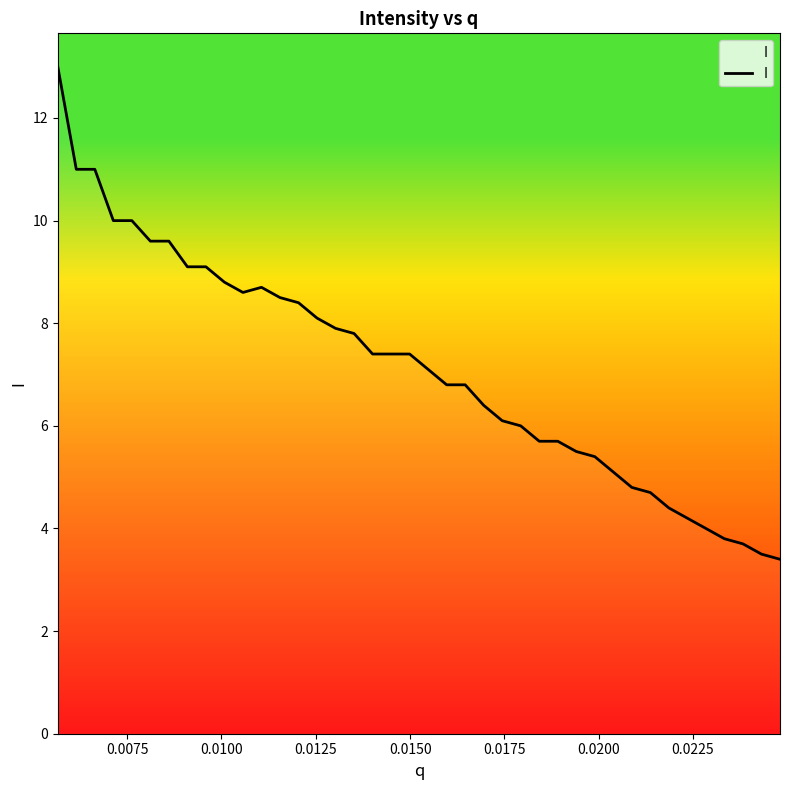

What is the difference between the second highest and second lowest values?

7.5